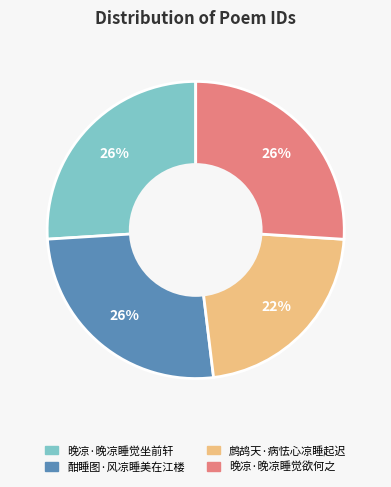

Which slice is the smallest?

鹧鸪天·病怯心凉睡起迟